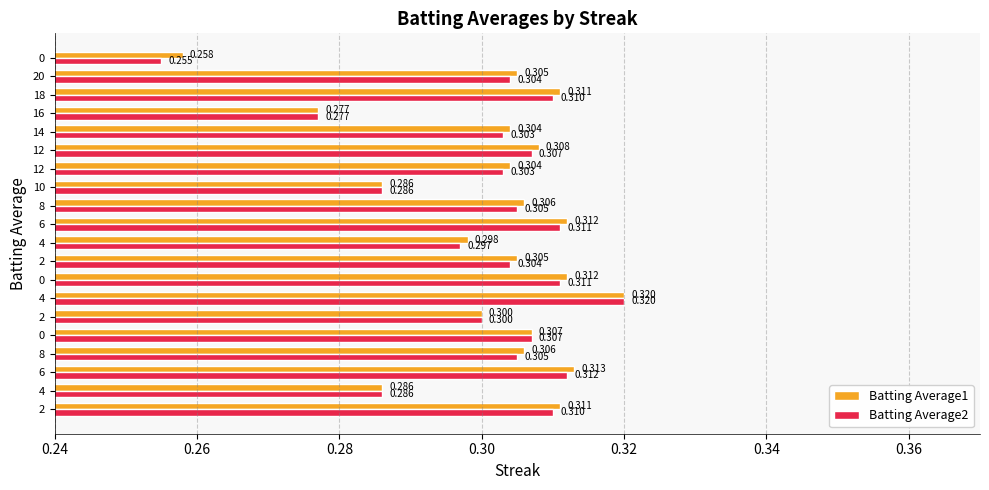

What are all the series names shown in the legend?

Batting Average1, Batting Average2